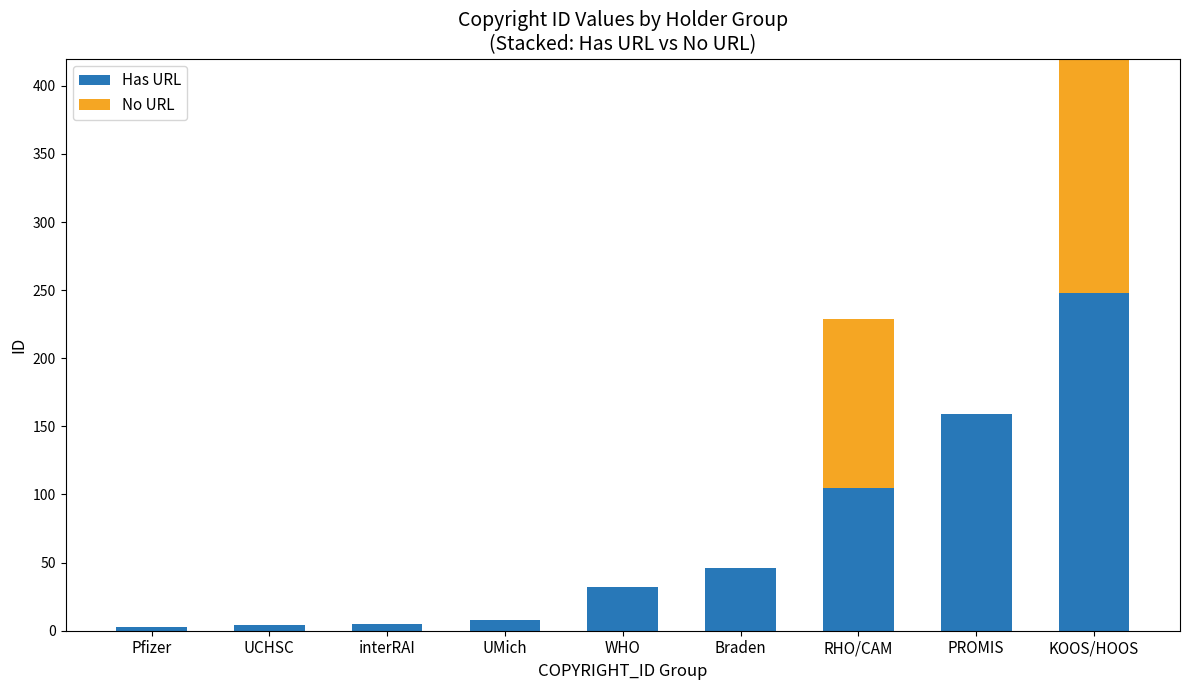

What is the difference between the second highest and second lowest values in the Has URL series?

155